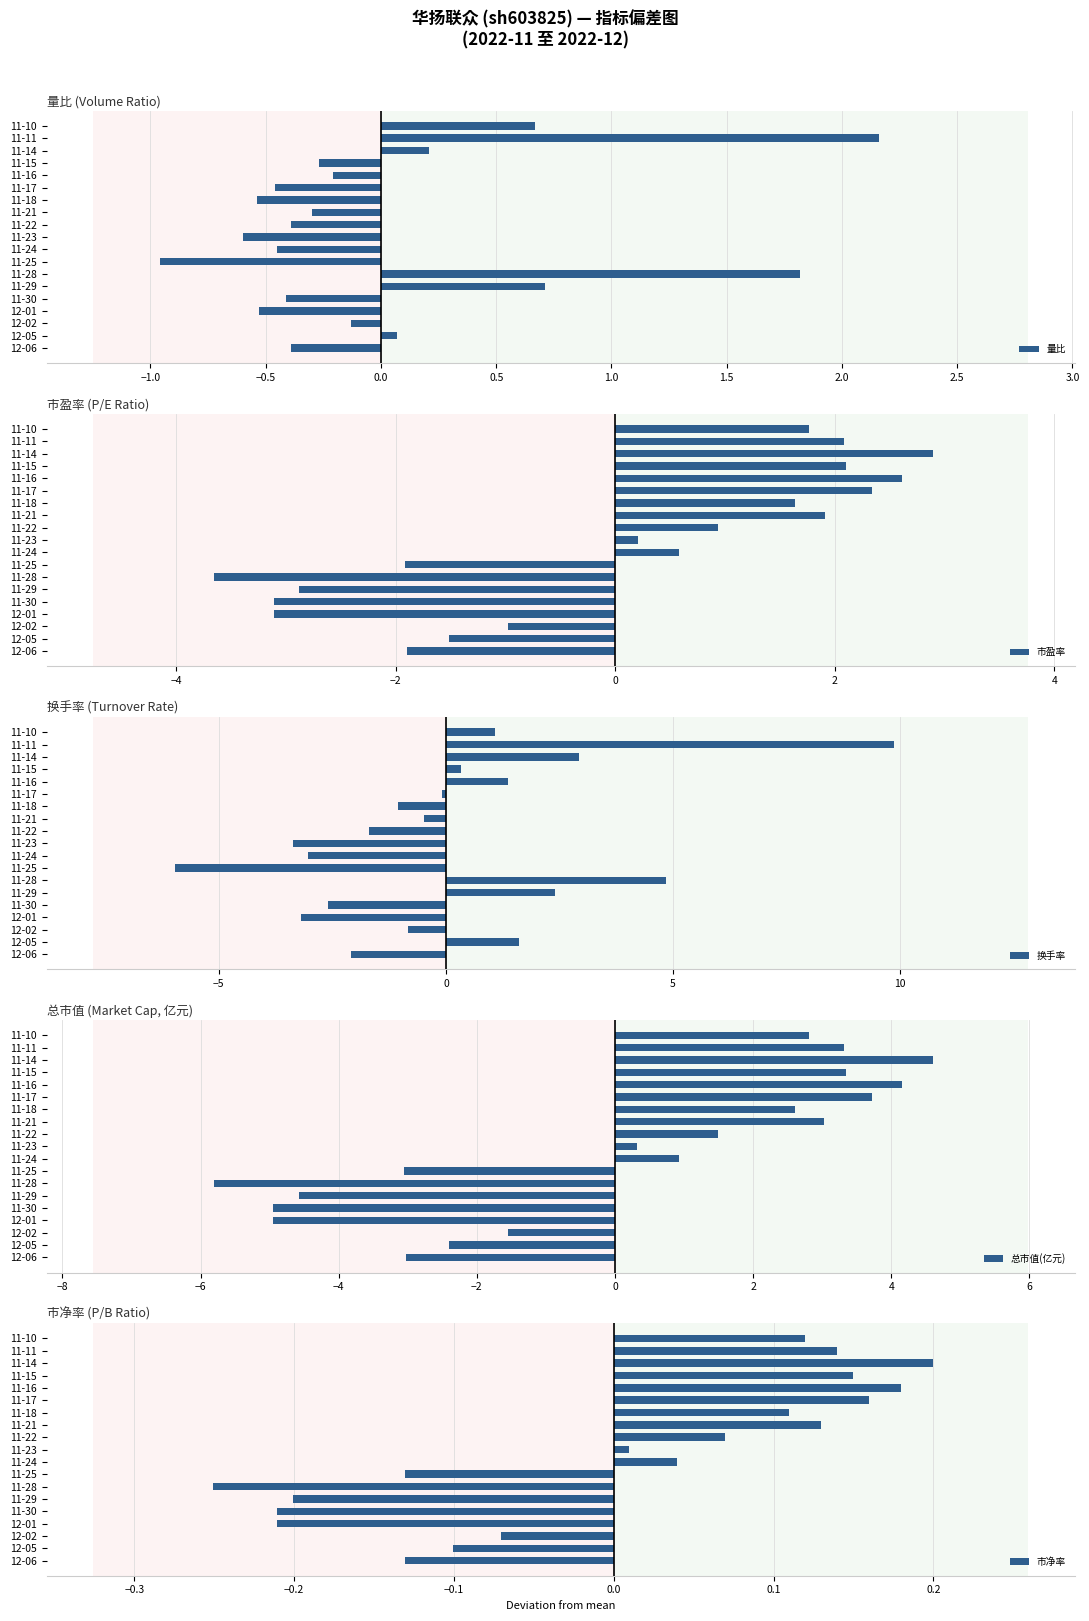

Reading left to right, transcribe all the data shown in this chart.

量比: -0.4	0.1	-0.1	-0.5	-0.4	0.7	1.8	-1.0	-0.4	-0.6	-0.4	-0.3	-0.5	-0.5	-0.2	-0.3	0.2	2.2	0.7
市盈率: -1.9	-1.5	-1.0	-3.1	-3.1	-2.9	-3.7	-1.9	0.6	0.2	0.9	1.9	1.6	2.3	2.6	2.1	2.9	2.1	1.8
换手率: -2.1	1.6	-0.8	-3.2	-2.6	2.4	4.8	-6.0	-3.0	-3.4	-1.7	-0.5	-1.1	-0.1	1.4	0.3	2.9	9.9	1.1
总市值(亿元): -3.0	-2.4	-1.5	-4.9	-4.9	-4.6	-5.8	-3.0	0.9	0.3	1.5	3.0	2.6	3.7	4.2	3.3	4.6	3.3	2.8
市净率: -0.1	-0.1	-0.1	-0.2	-0.2	-0.2	-0.3	-0.1	0.0	0.0	0.1	0.1	0.1	0.2	0.2	0.1	0.2	0.1	0.1